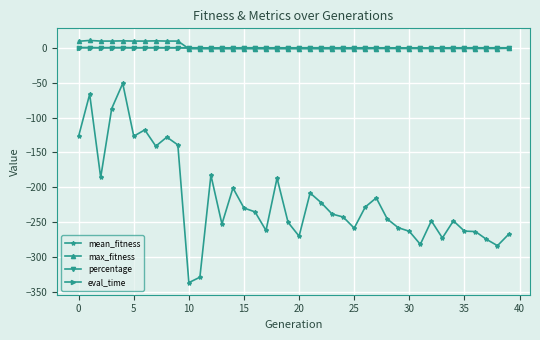

What is the maximum value shown in the chart?

11.0